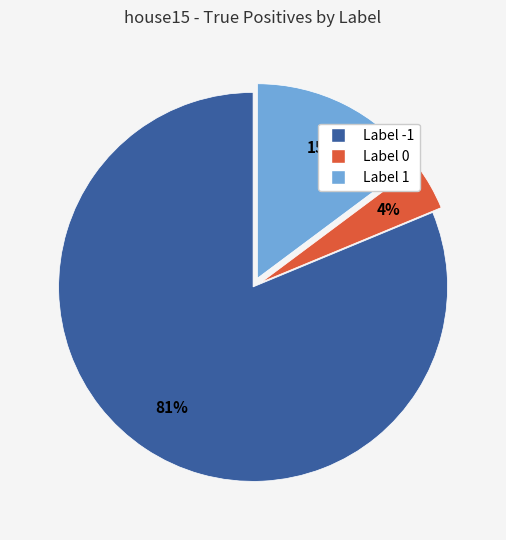

Is there any slice that represents more than half of the pie?

Yes